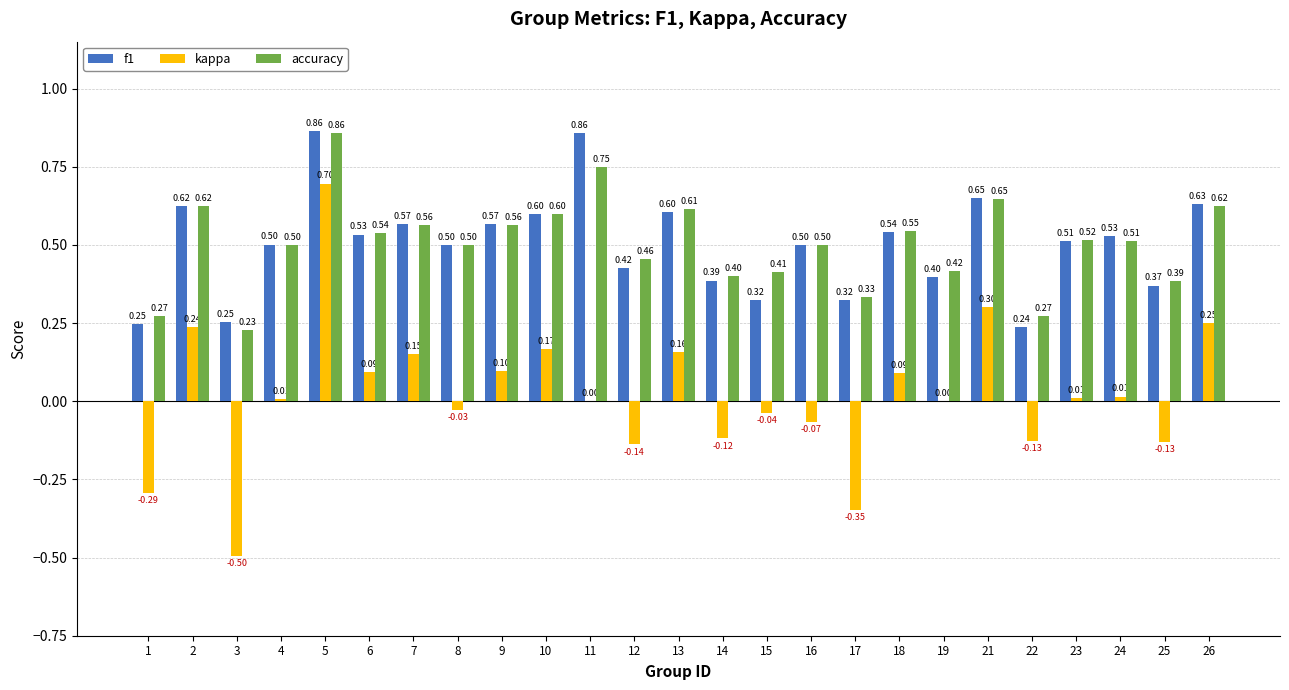

Which series has the widest spread of values?

kappa